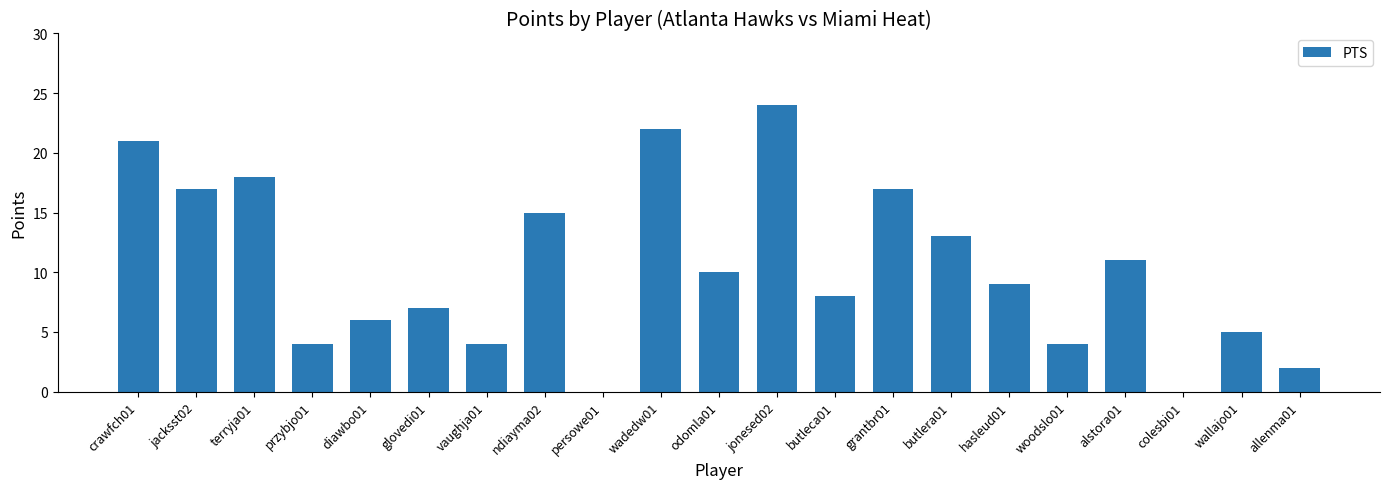

What is the sum of the values at glovedi01 and woodslo01?

11